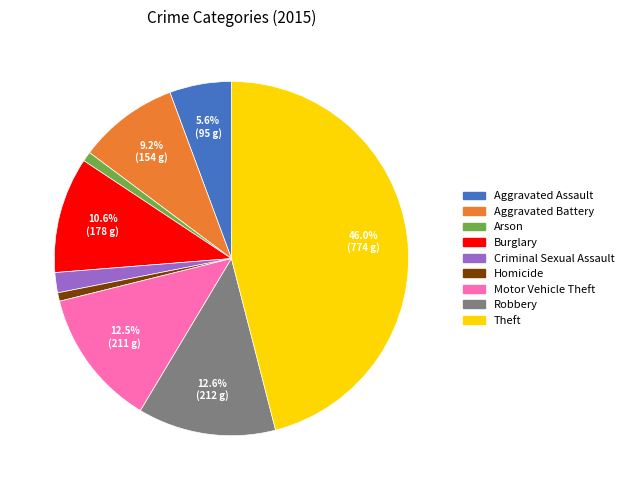

Which has a higher value, Aggravated Assault or Criminal Sexual Assault?

Aggravated Assault